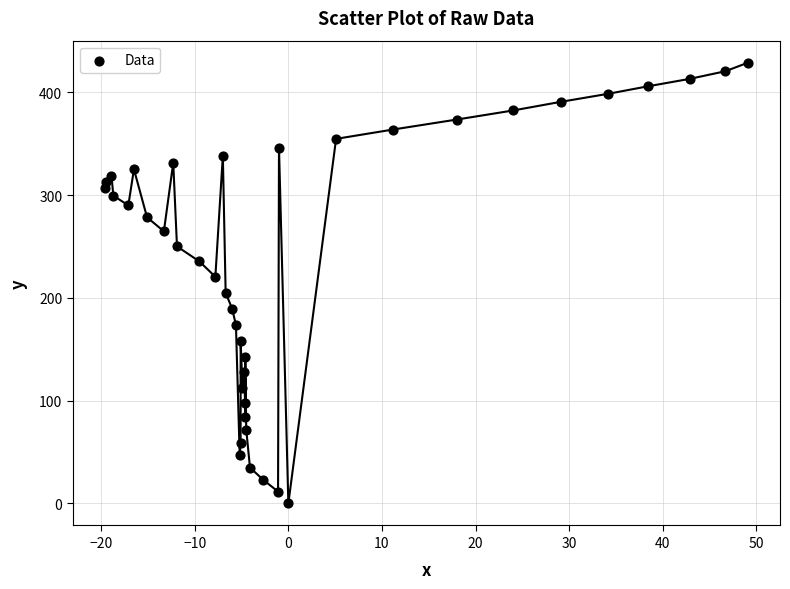

What is the range of X values (max minus min)?

68.7